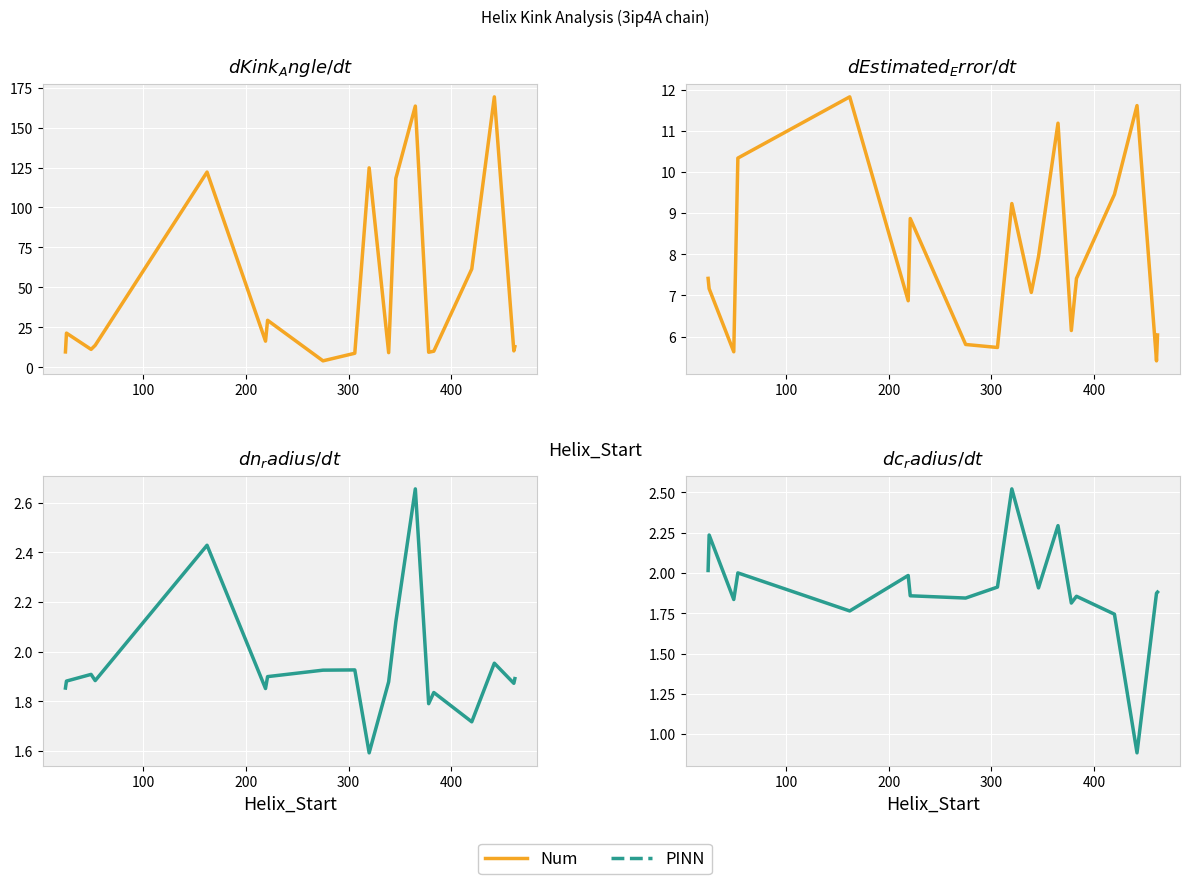

True or false: Estimated_Error and c_radius intersect in this chart.

False